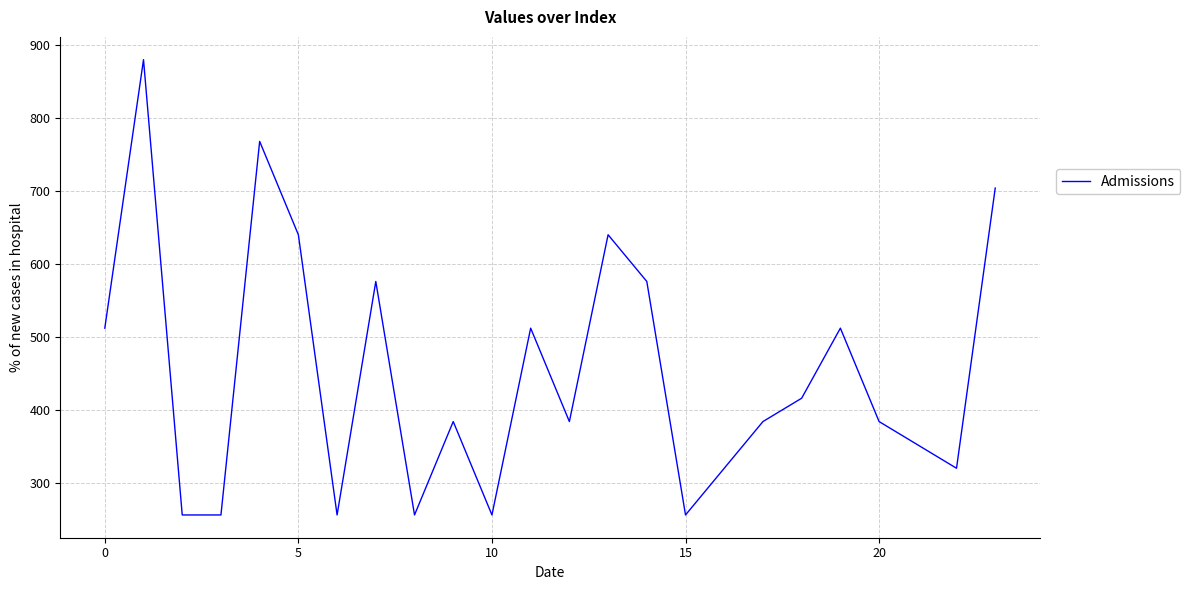

What is the difference between the maximum and minimum values?

624